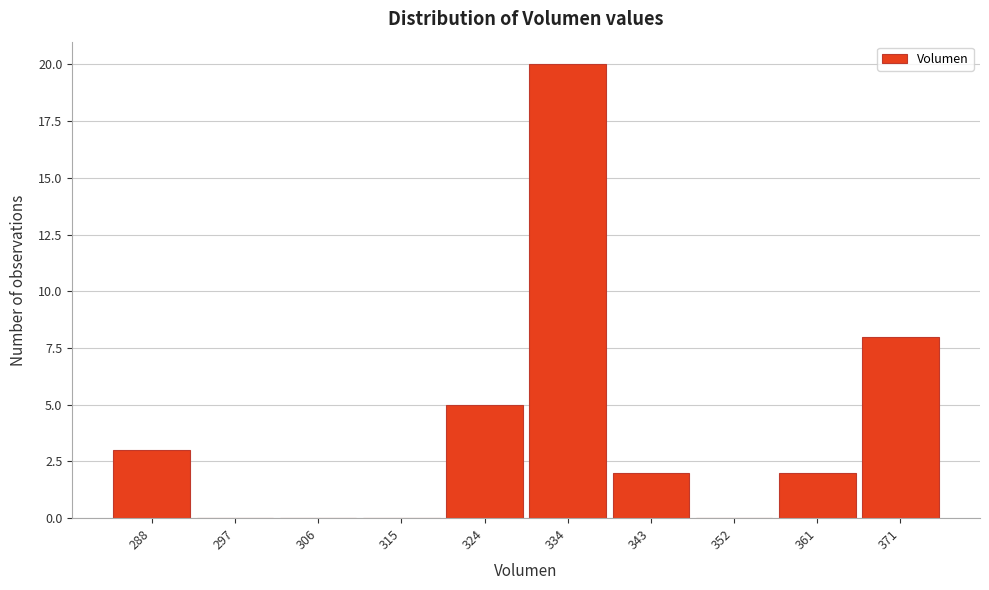

Reading right to left, what are all the values shown in this chart?

371=8	361=2	352=0	343=2	334=20	324=5	315=0	306=0	297=0	288=3